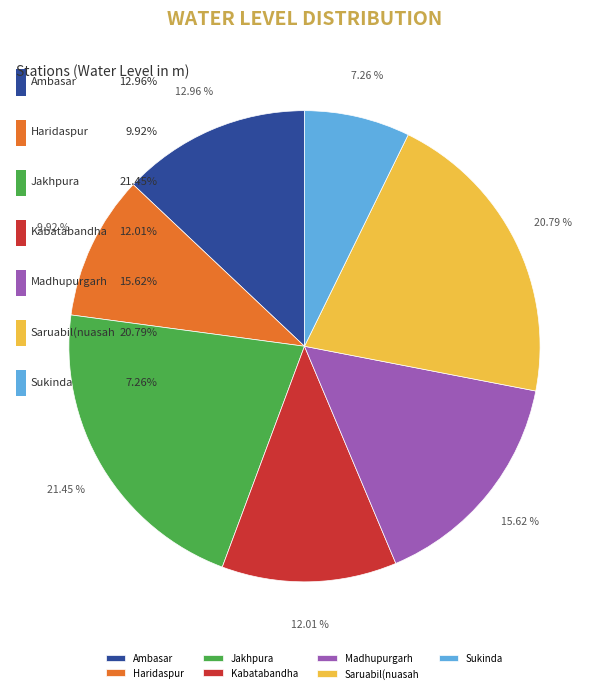

To the nearest percent, what is the difference between the Ambasar and Madhupurgarh slice percentages?

3%